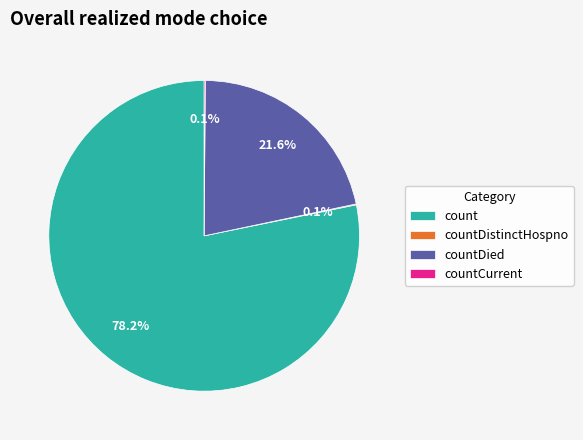

Is there a majority slice in this chart?

Yes